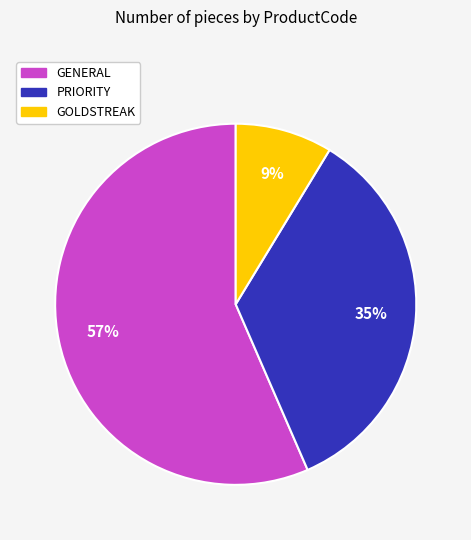

Combined, do GOLDSTREAK and PRIORITY account for over 50%?

No